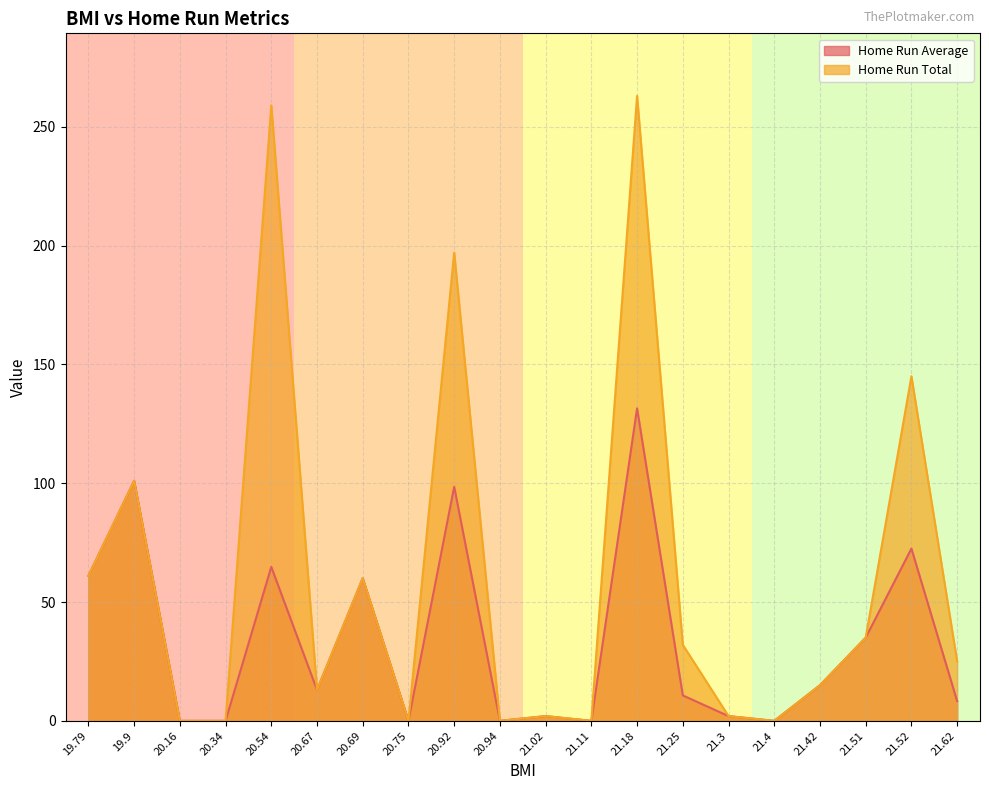

Reading left to right, what are all the values shown in this chart?

Home Run Average: 61.0	101.0	0.0	0.0	64.8	13.0	60.0	0.0	98.5	0.0	2.0	0.0	131.5	10.7	2.0	0.0	15.0	35.0	72.5	8.3
Home Run Total: 61.0	101.0	0.0	0.0	259.0	13.0	60.0	0.0	197.0	0.0	2.0	0.0	263.0	32.0	2.0	0.0	15.0	35.0	145.0	25.0